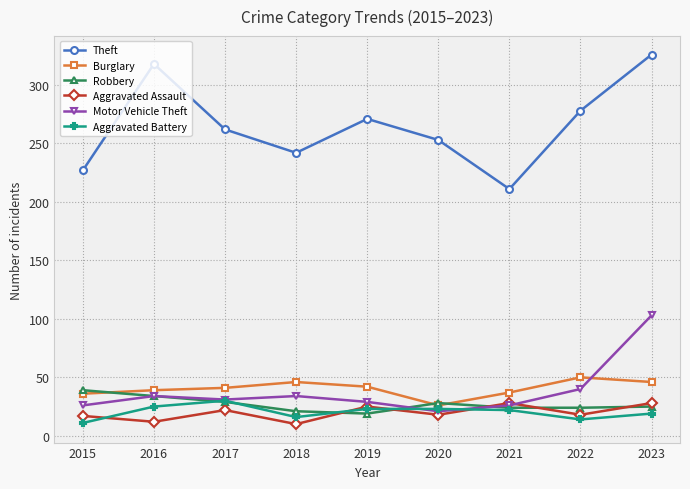

What is the difference between the second highest and minimum values in the Motor Vehicle Theft series?

19